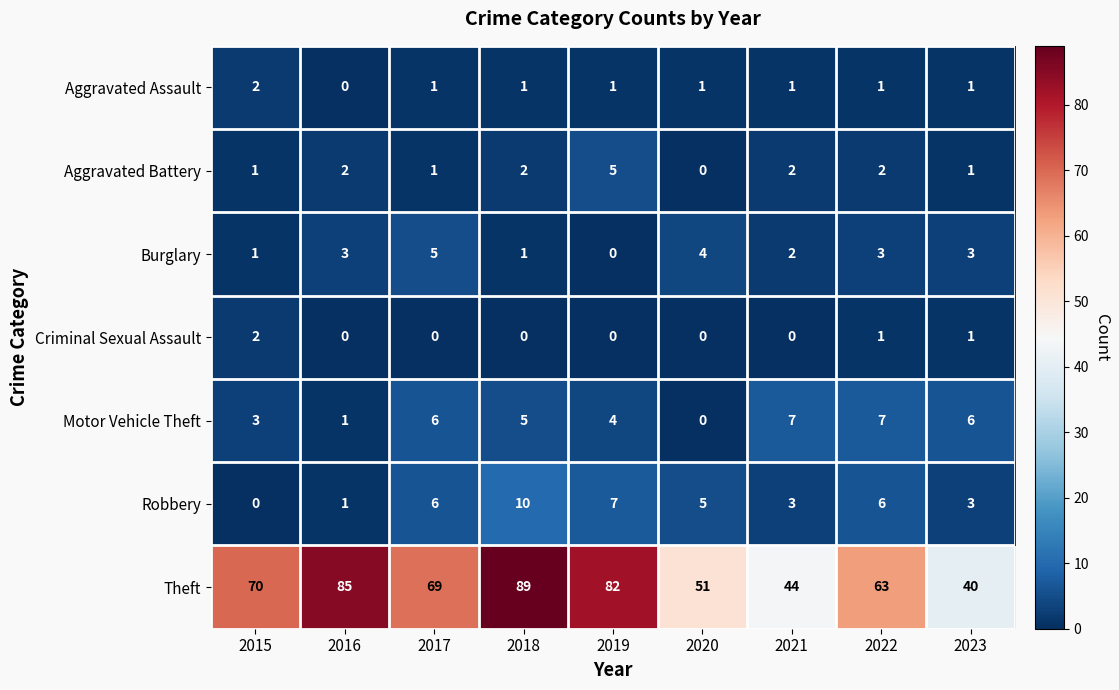

How many positive values does the Robbery series have?

8